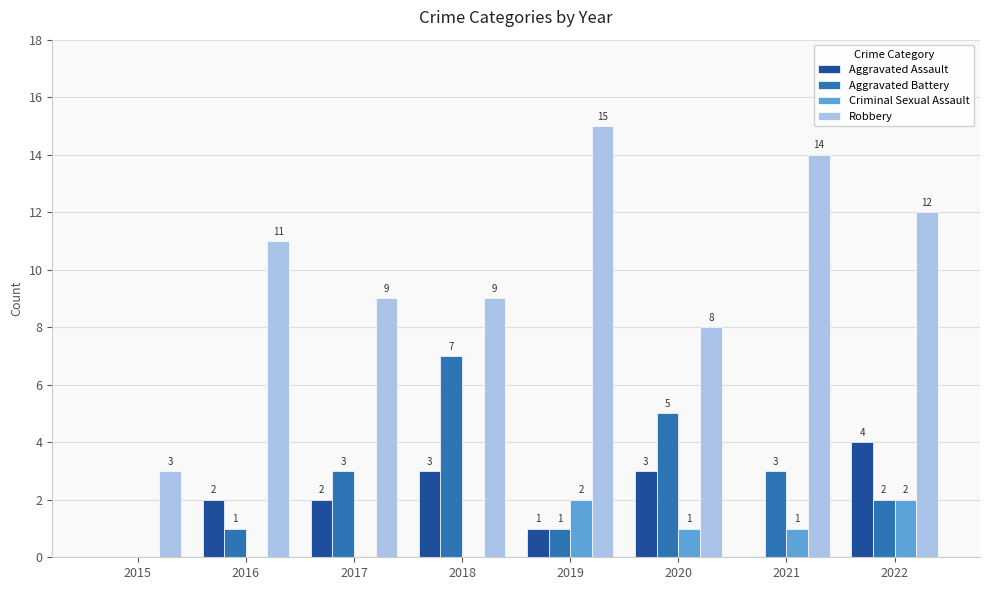

Reading left to right, transcribe all the data shown in this chart.

Aggravated Assault: 2015=0	2016=2	2017=2	2018=3	2019=1	2020=3	2021=0	2022=4
Aggravated Battery: 2015=0	2016=1	2017=3	2018=7	2019=1	2020=5	2021=3	2022=2
Criminal Sexual Assault: 2015=0	2016=0	2017=0	2018=0	2019=2	2020=1	2021=1	2022=2
Robbery: 2015=3	2016=11	2017=9	2018=9	2019=15	2020=8	2021=14	2022=12